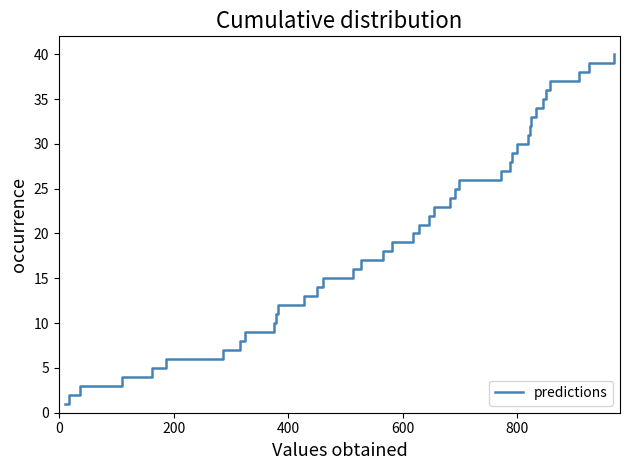

What is the smallest value displayed?

1